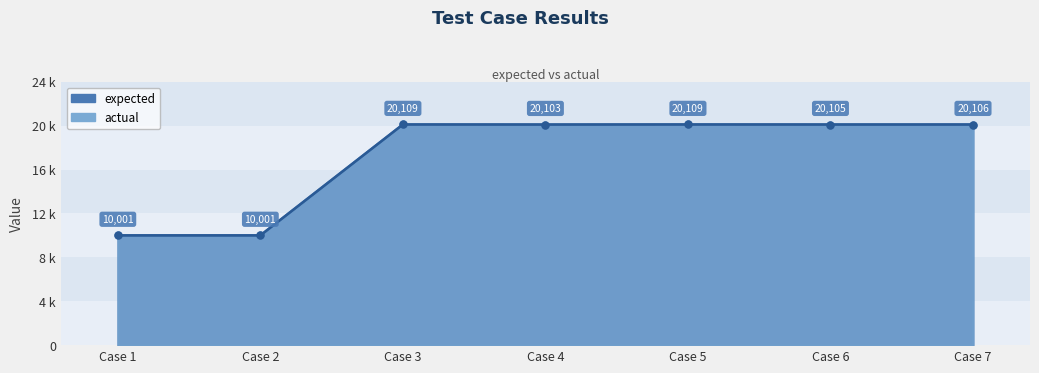

Where is the first local maximum for actual?

Case 3